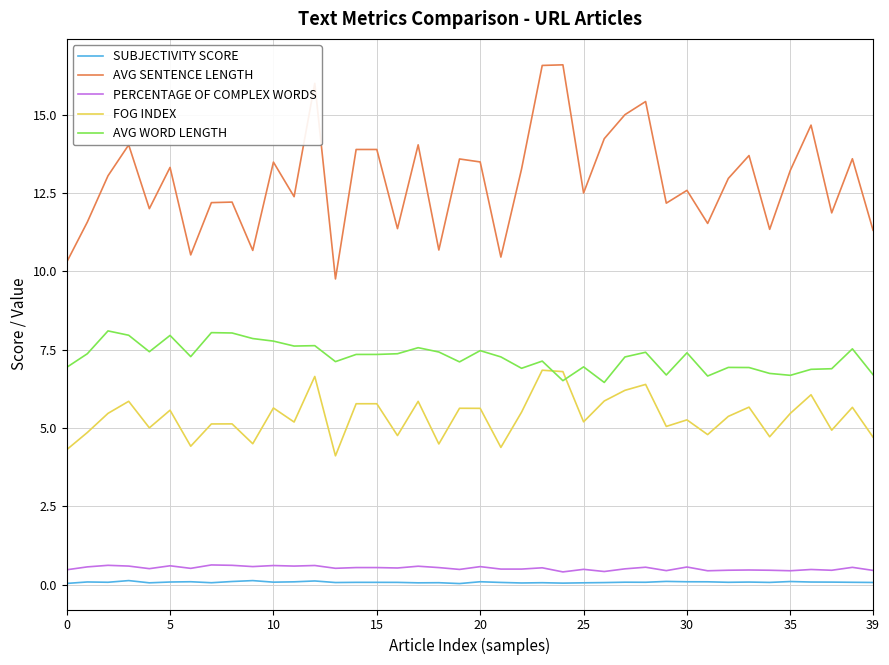

Which series has the widest spread of values?

AVG SENTENCE LENGTH